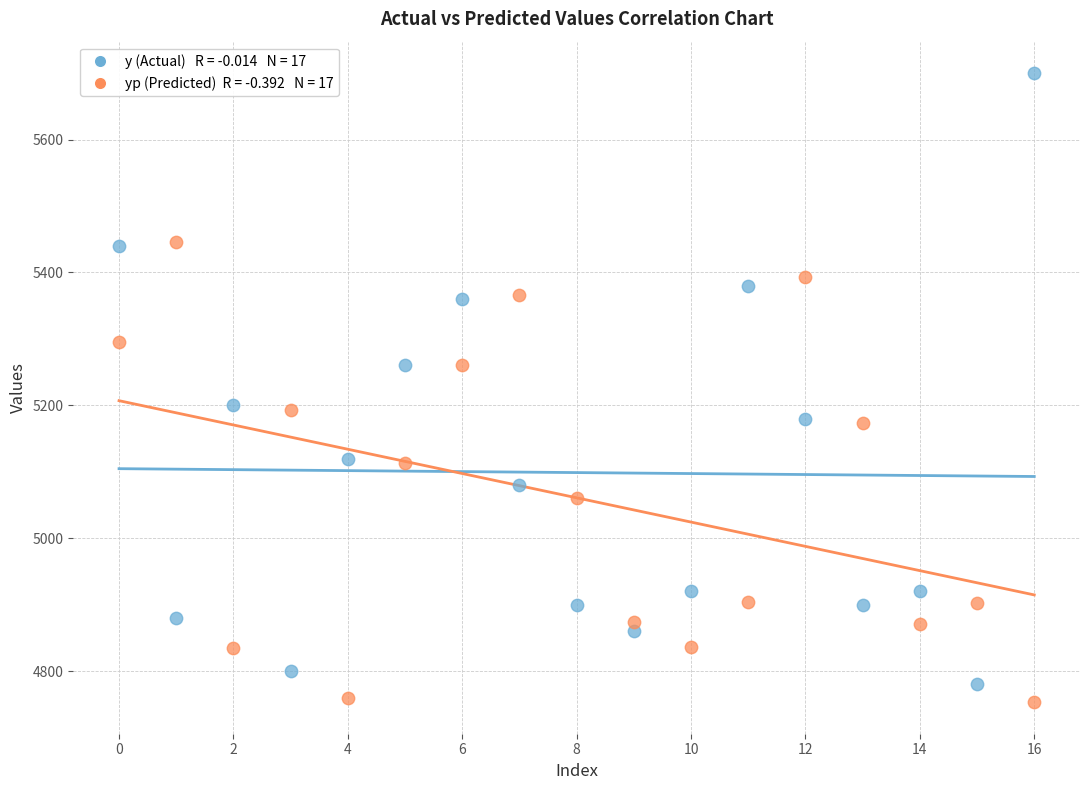

Across all data points, what is the range of Y values (max minus min)?

946.8